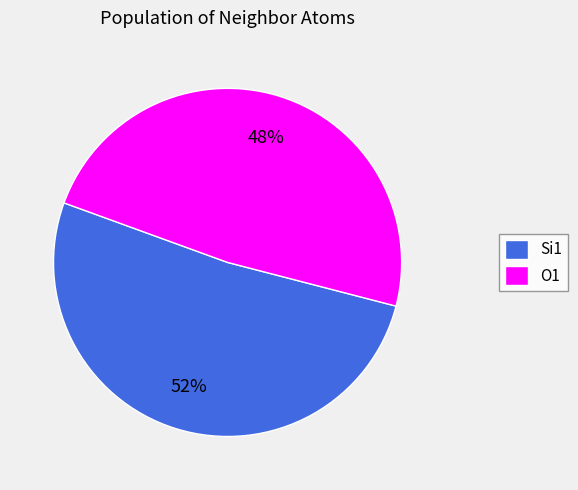

True or false: O1 accounts for 42% of the total.

False